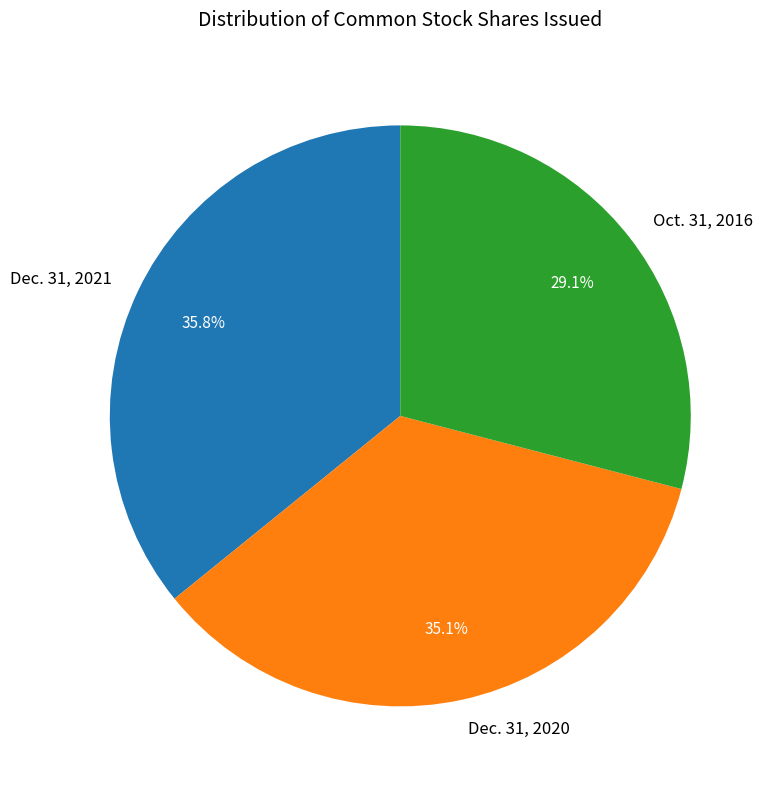

What percentage is NOT represented by Dec. 31, 2021?

64.2%